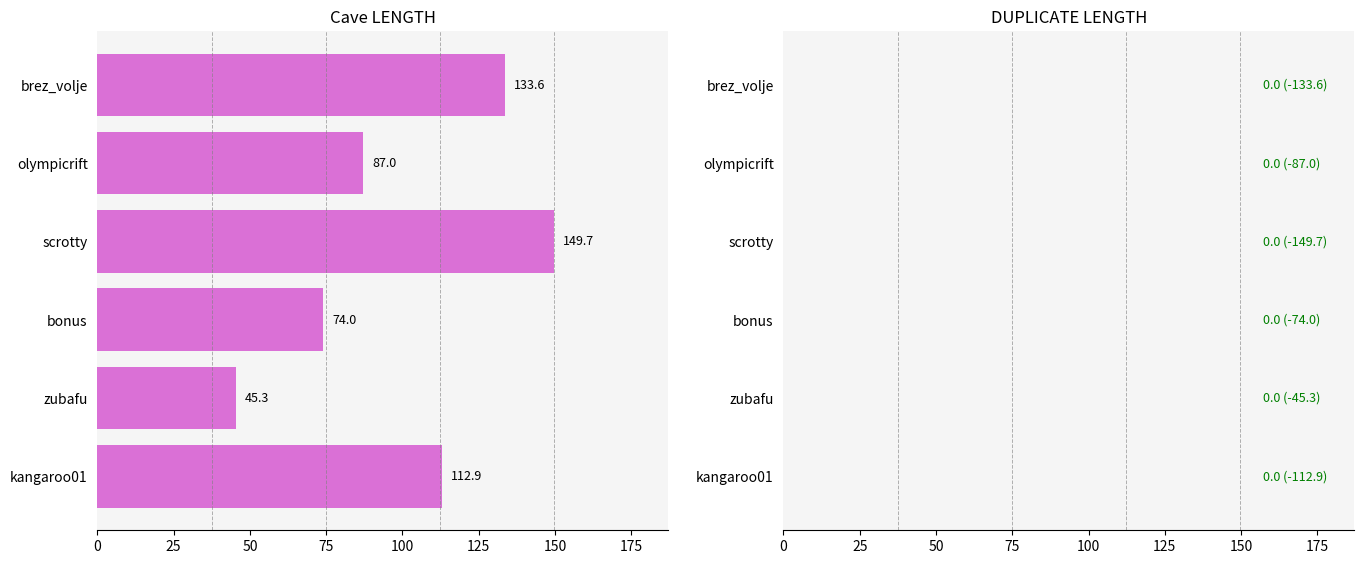

Rank the categories by value from highest to lowest.

scrotty, brez_volje, kangaroo01, olympicrift, bonus, zubafu